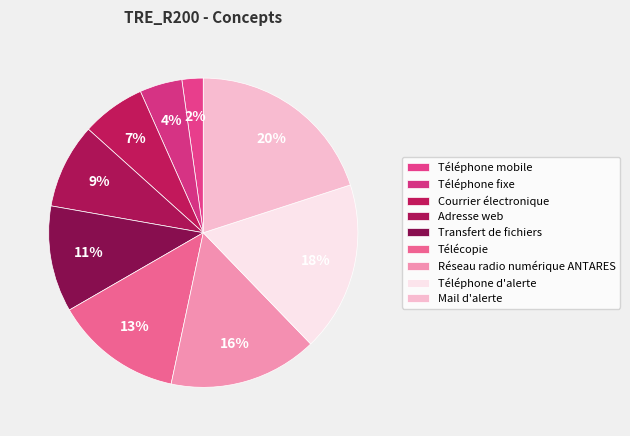

Count the number of slices in the pie.

9